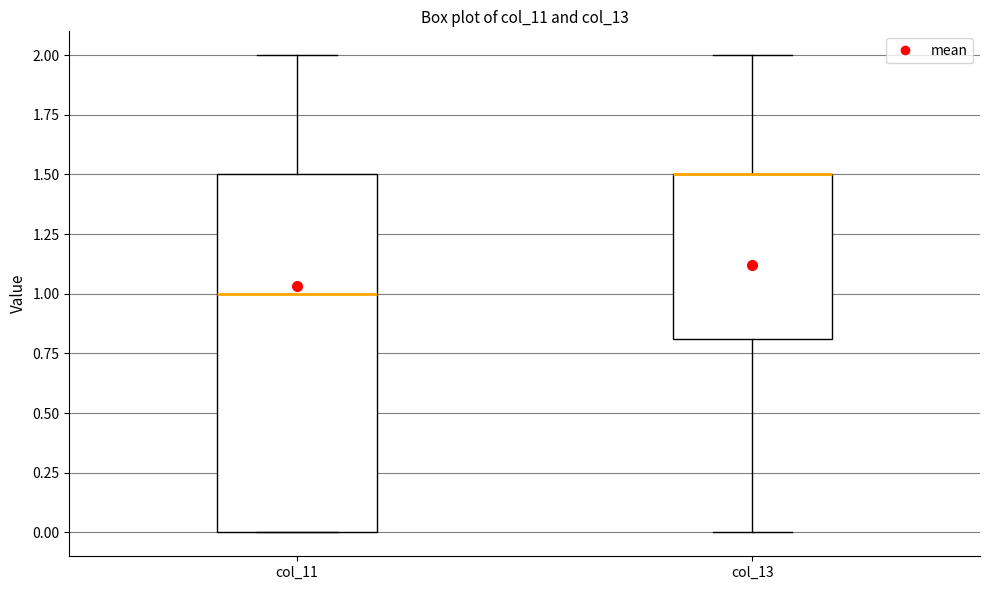

Reading left to right, transcribe this box plot: for each box, give where its median line is, the range the box spans, and where its two whiskers end, as read against the y-axis. The values are not printed on the chart, so give them approximately, as read against the axis.

col_11: median 1.0, box 0.0 to 1.5, whiskers 0.0 to 2.0
col_13: median 1.5 (drawn on the box's upper edge), box 0.8 to 1.5, whiskers 0.0 to 2.0